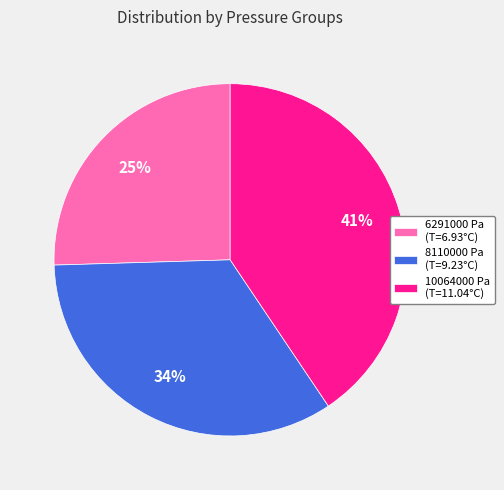

Is it true that 6291000 Pa is 25% of the pie?

True